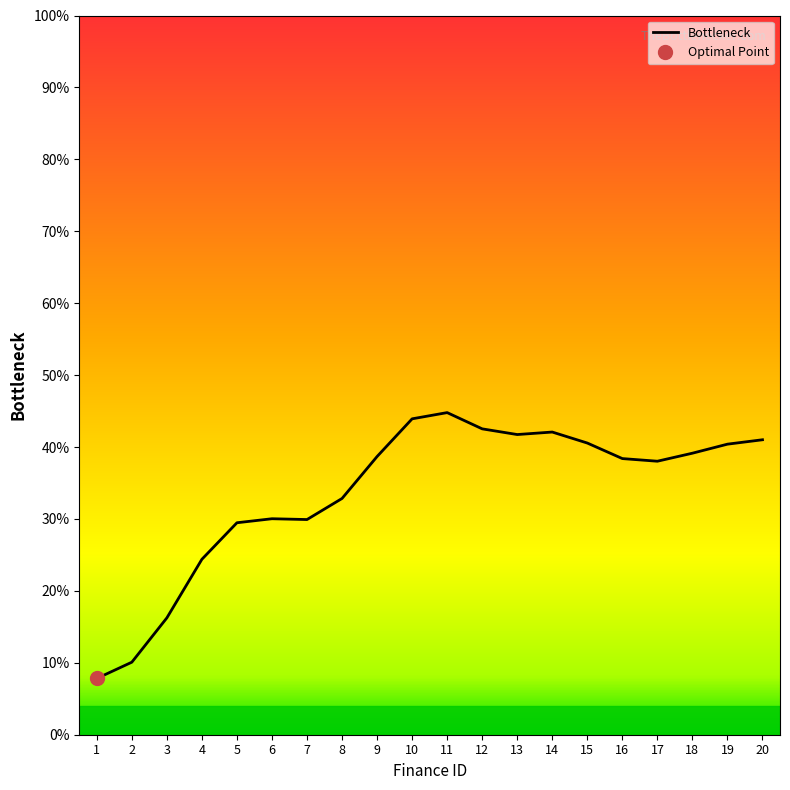

What is the value of the 14th point from the left?

0.4